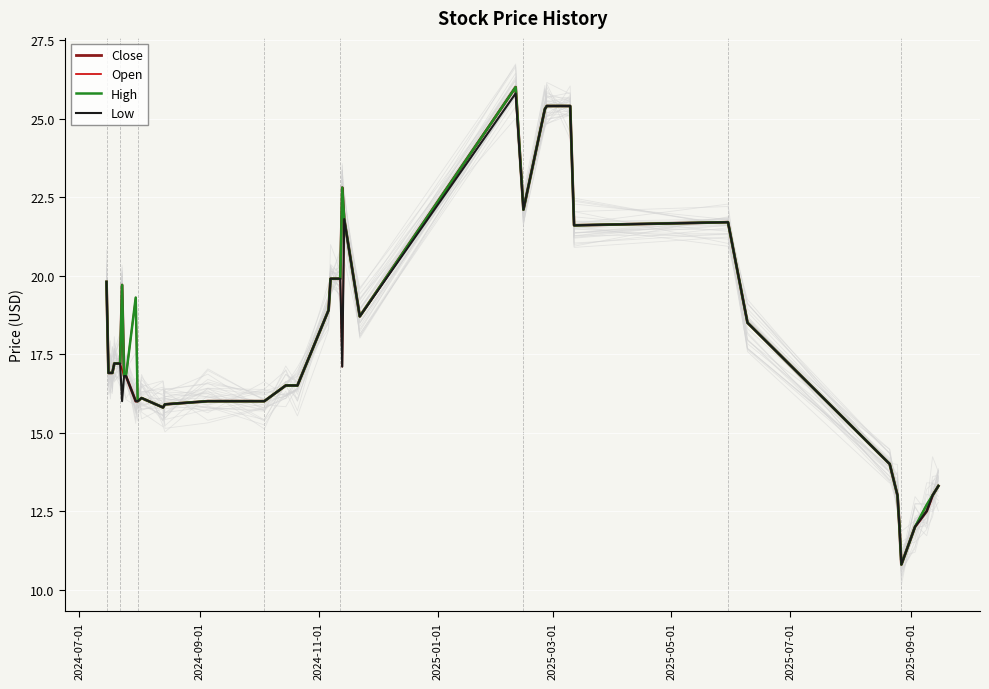

What is the minimum value for High?

10.8